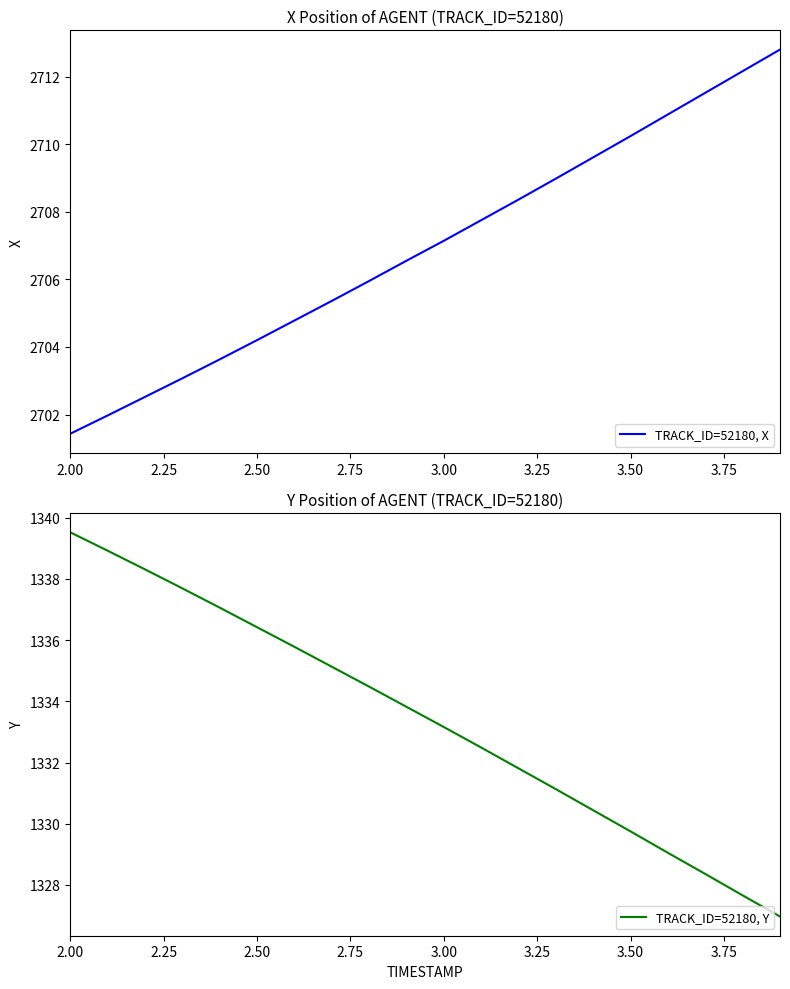

The value of TRACK_ID=52180, X at 3.50 is 2710.2. True or false?

True